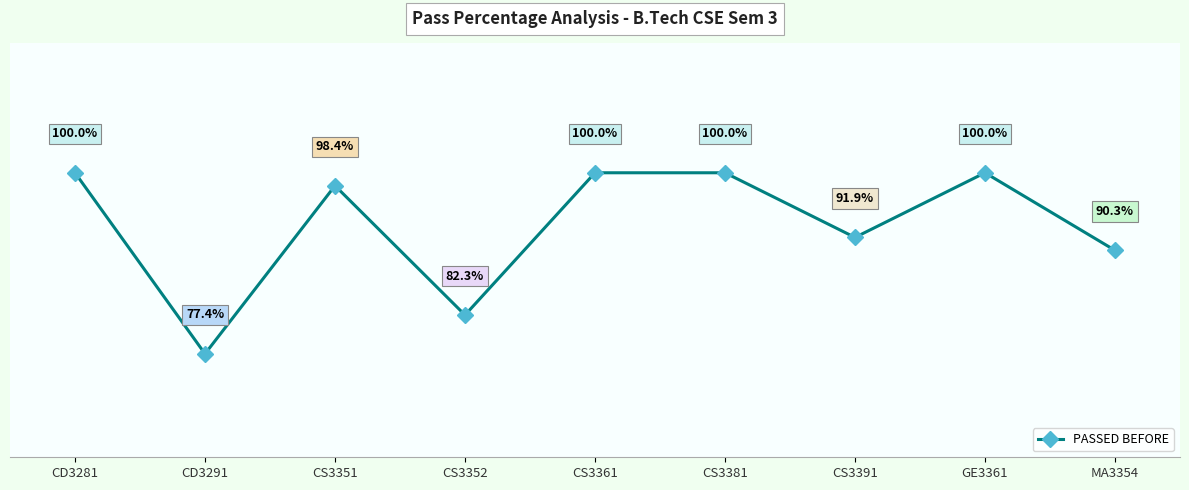

True or false: there are more than 1 points higher than both neighbors.

True